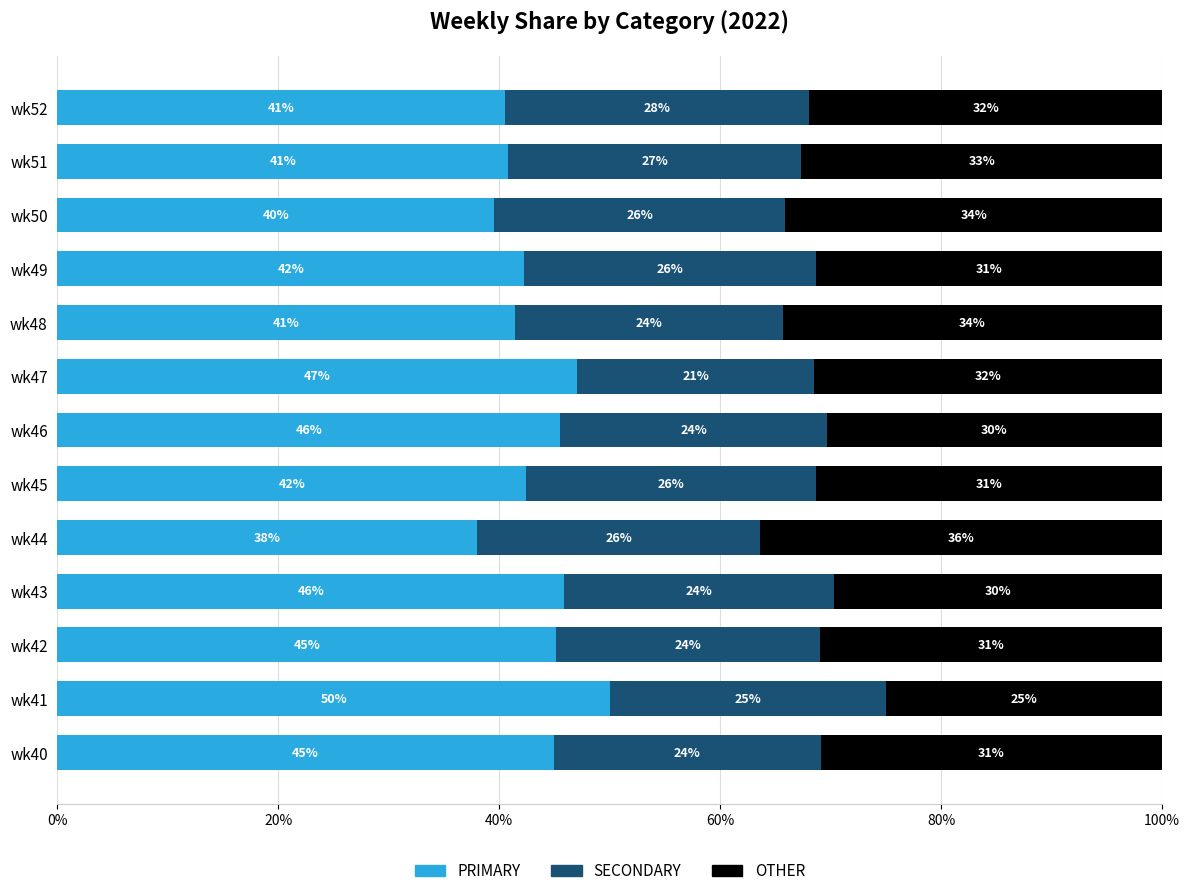

Which category has the highest value in the PRIMARY series?

wk41